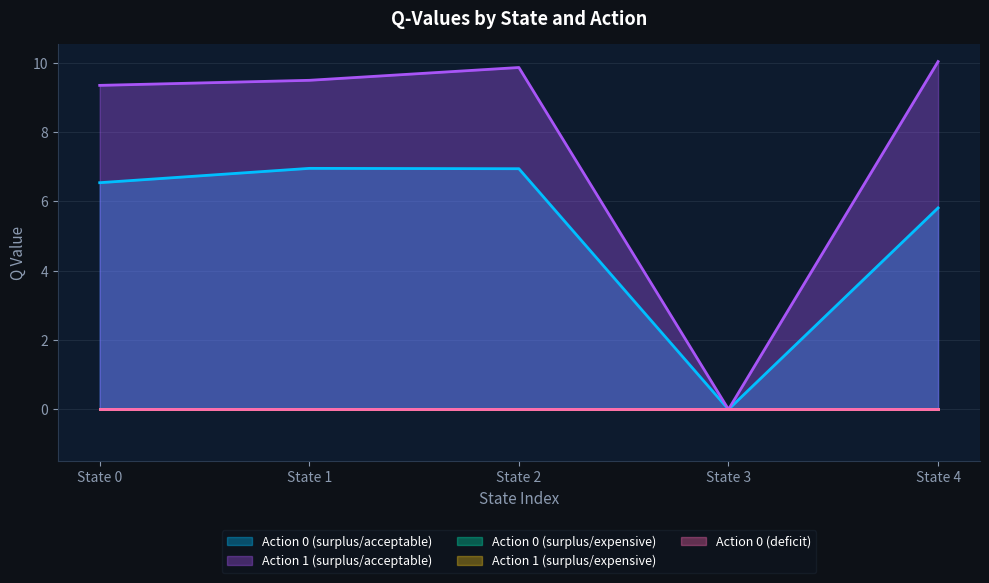

How many interior local peaks does the Action 0 (surplus/acceptable) series have?

1